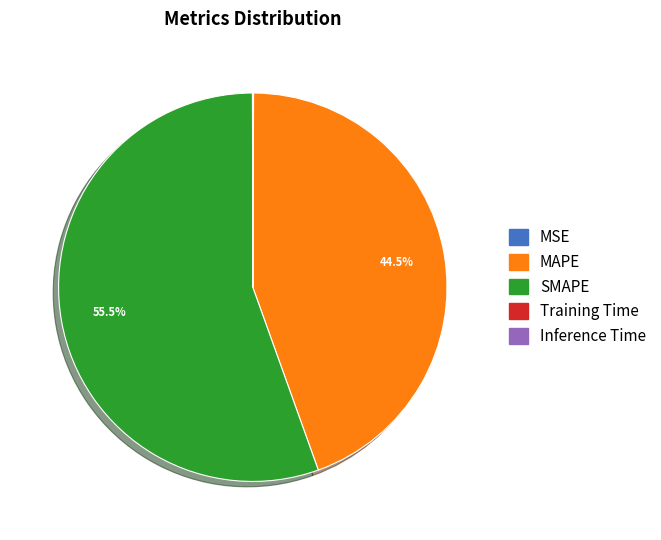

What percentage is NOT represented by MAPE?

55.5%